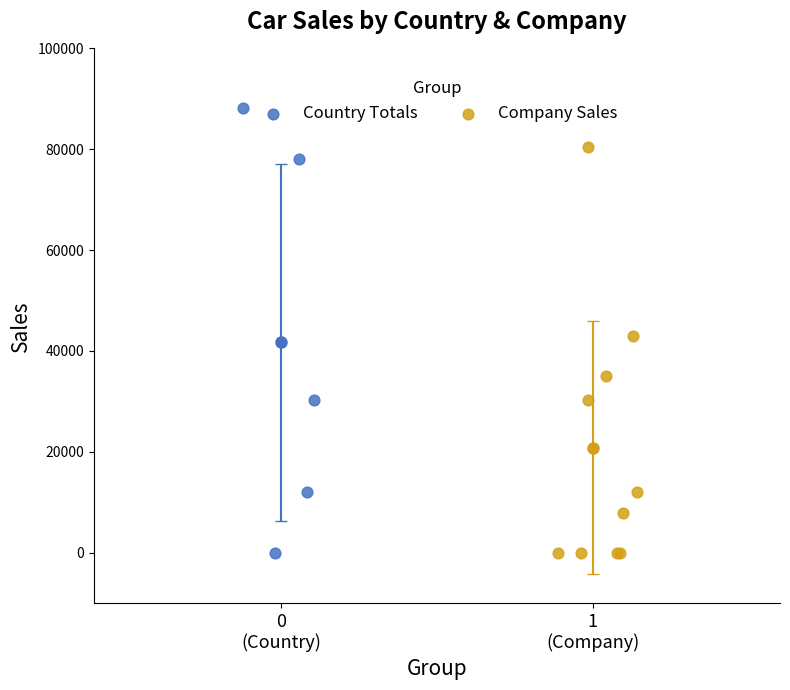

Which series has the widest spread of Y values?

Country Totals